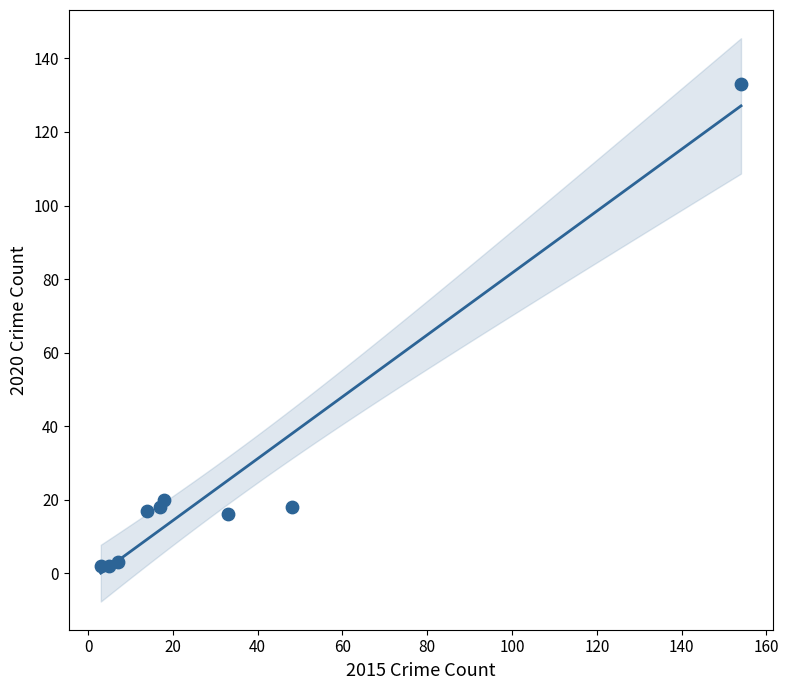

What is the range of X values (max minus min)?

151